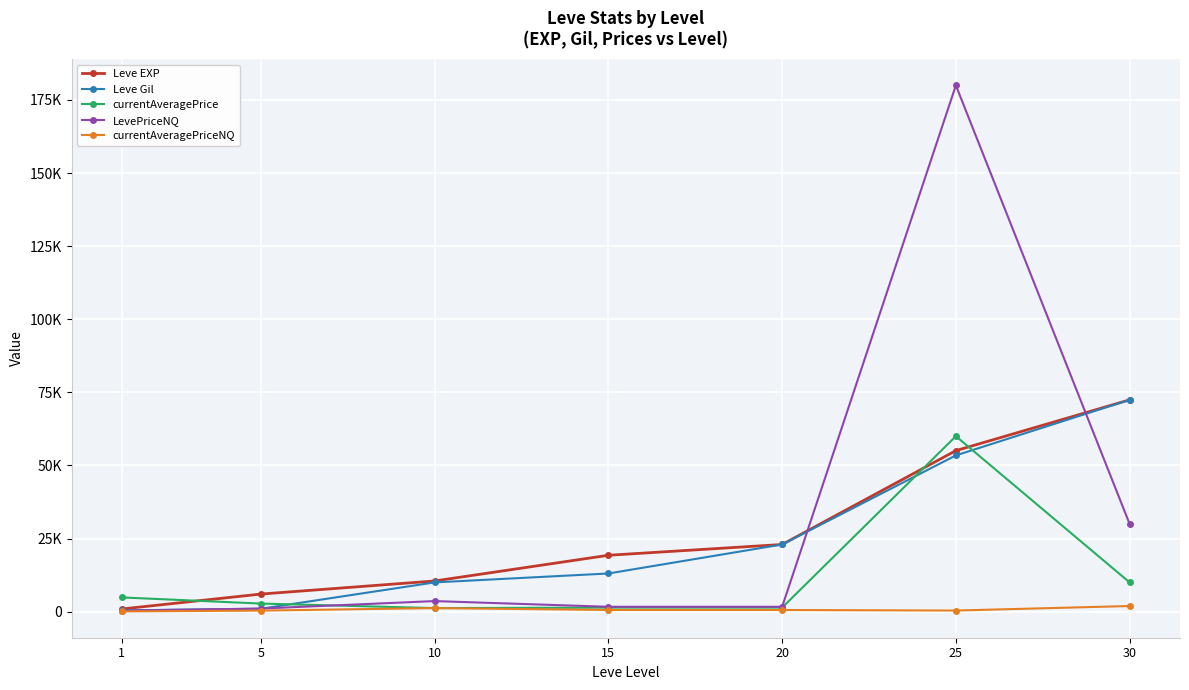

What are all the series names shown in the legend?

Leve EXP, Leve Gil, currentAveragePrice, LevePriceNQ, currentAveragePriceNQ